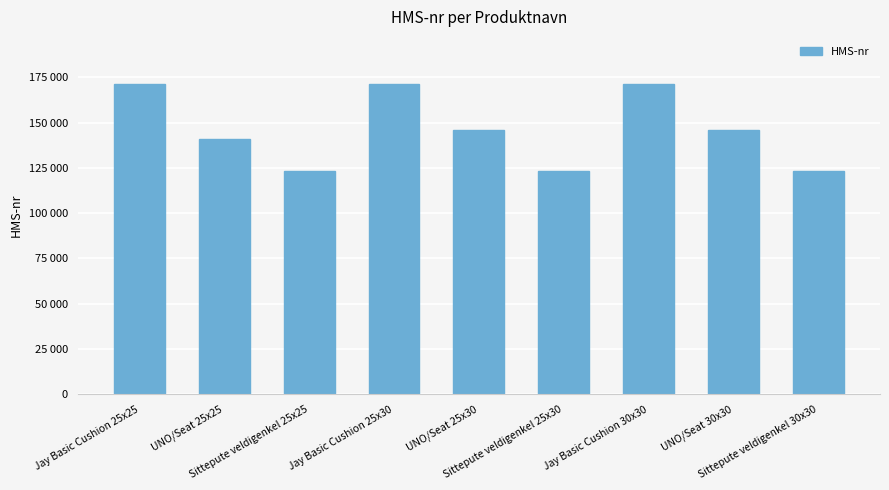

Reading left to right, list all the values displayed in this chart.

171534	140655	123456	171535	146023	123457	171537	146024	123458